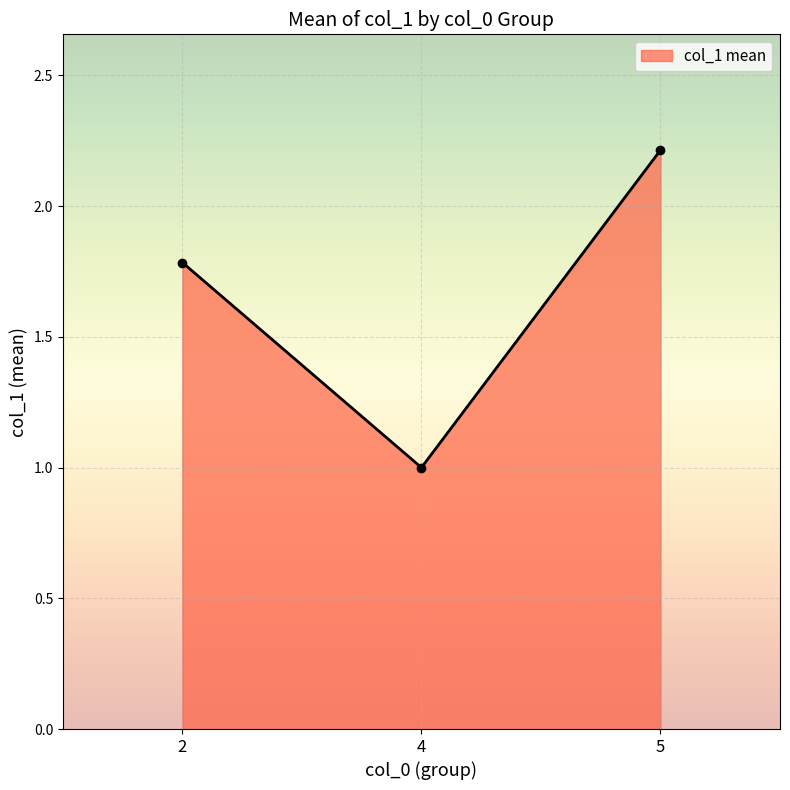

What is the value of the 3rd point from the left?

2.2